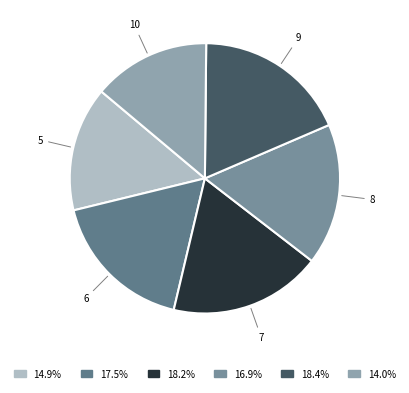

Does any single category account for the majority?

No